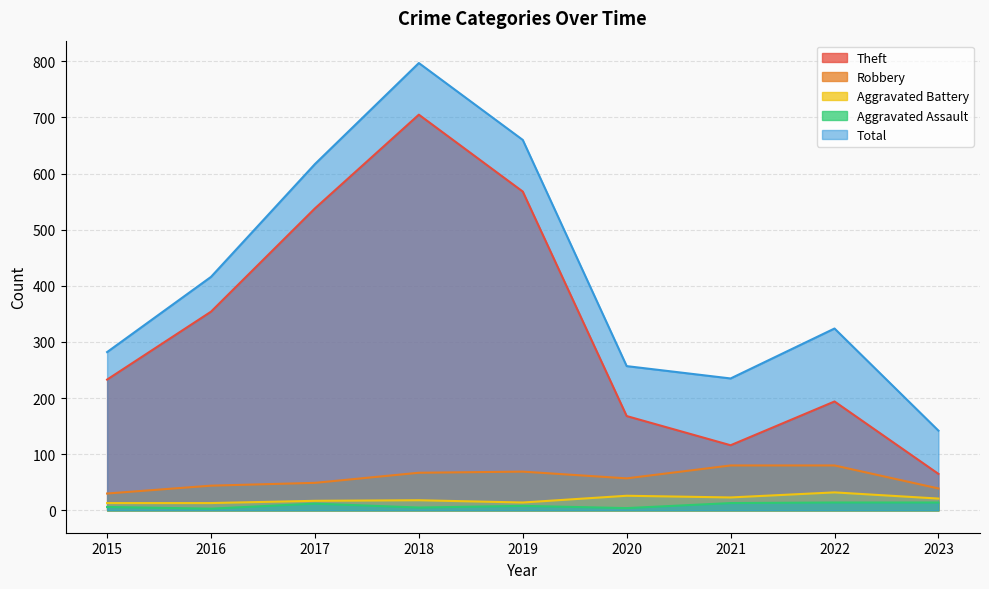

Where is the first local minimum for Aggravated Assault?

2016